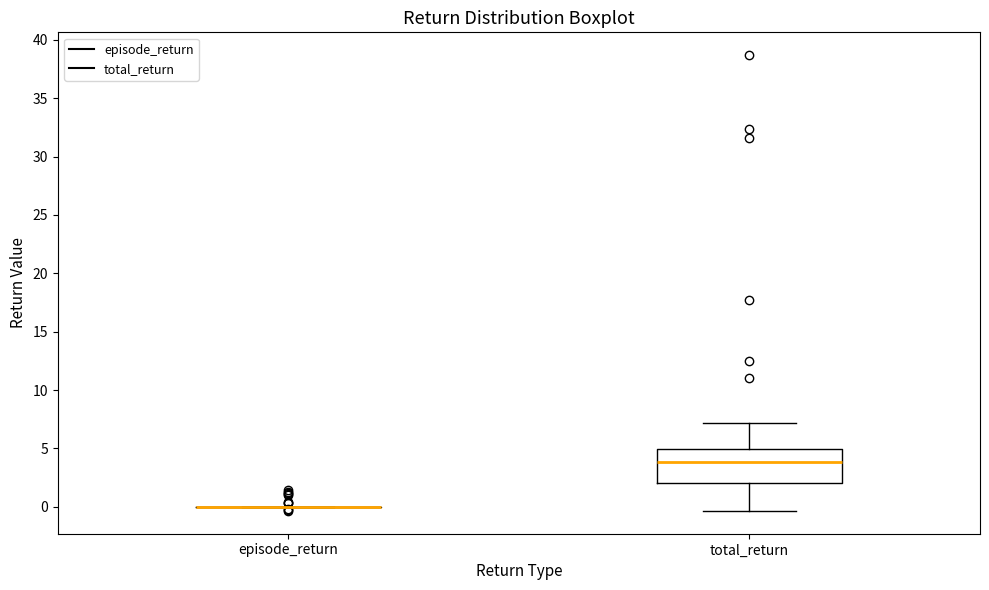

Reading left to right, transcribe this box plot: for each box, give where its median line is, the range the box spans, and where its two whiskers end, as read against the y-axis. The values are not printed on the chart, so give them approximately, as read against the axis.

episode_return: box collapsed to a line at 0.0, whiskers 0.0 to 0.0
total_return: median 4.0, box 2.0 to 5.0, whiskers -0.5 to 7.0